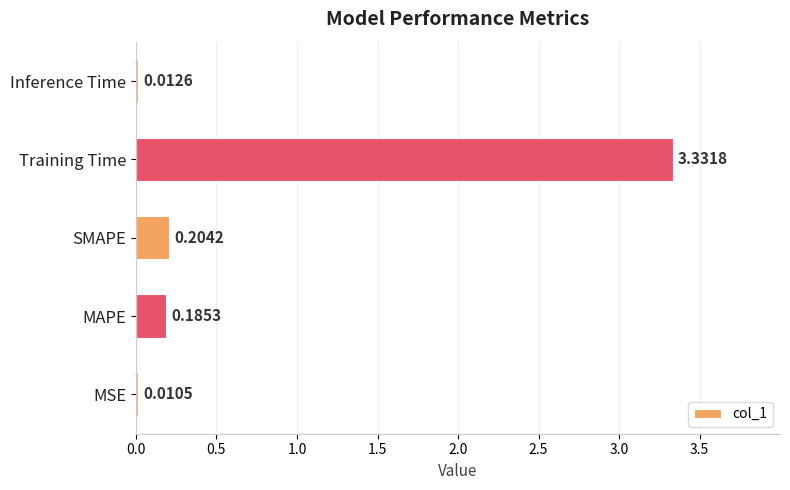

Between Inference Time and MSE, which is larger?

Inference Time